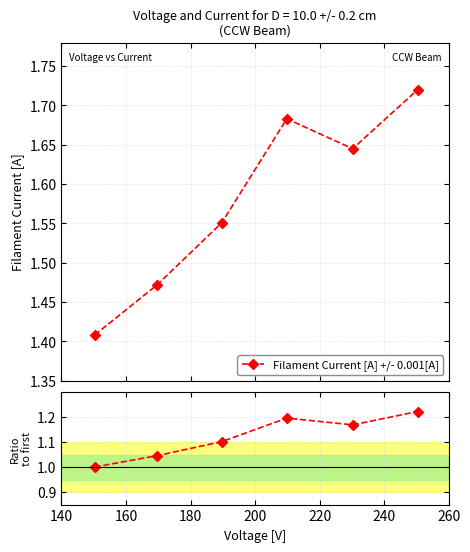

True or false: Filament Current [A] +/- 0.001[A] has more than 0 interior local peaks.

True